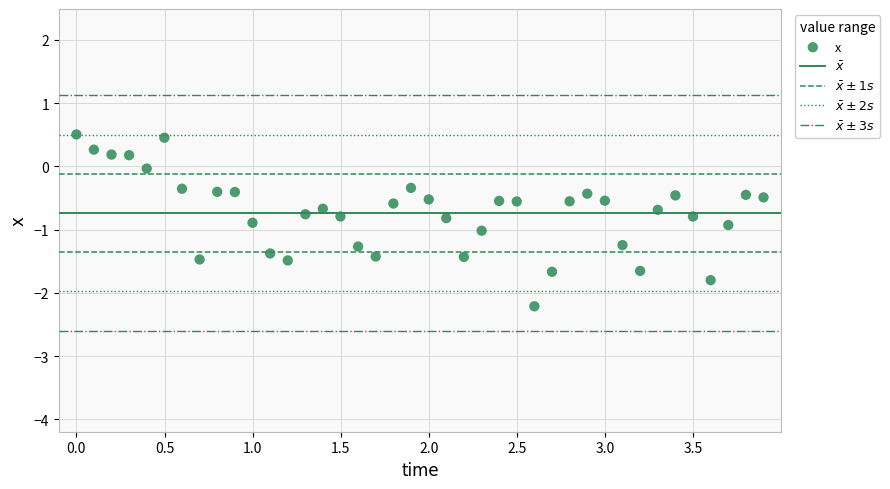

What is the range of X values (max minus min)?

3.9